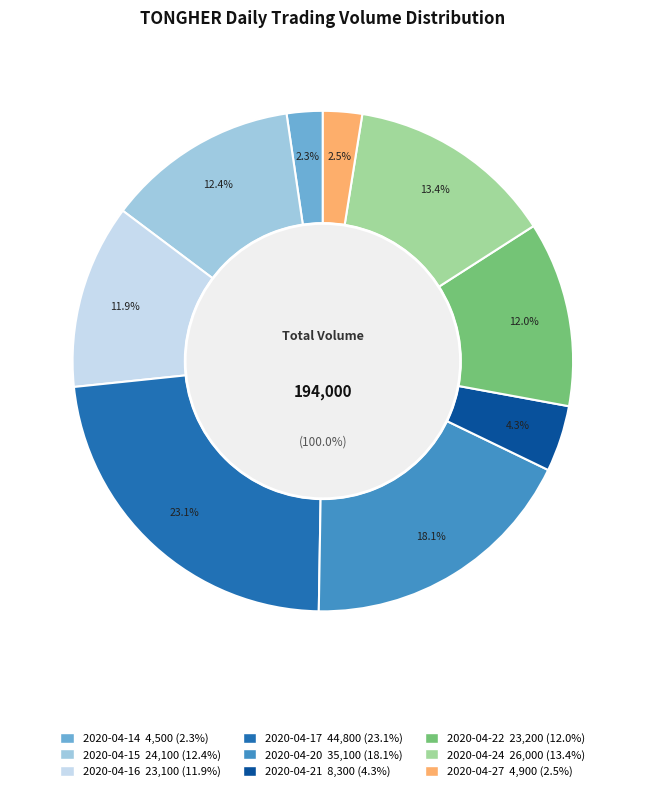

What percentage is the 2020-04-20 slice, to the nearest percent?

18%